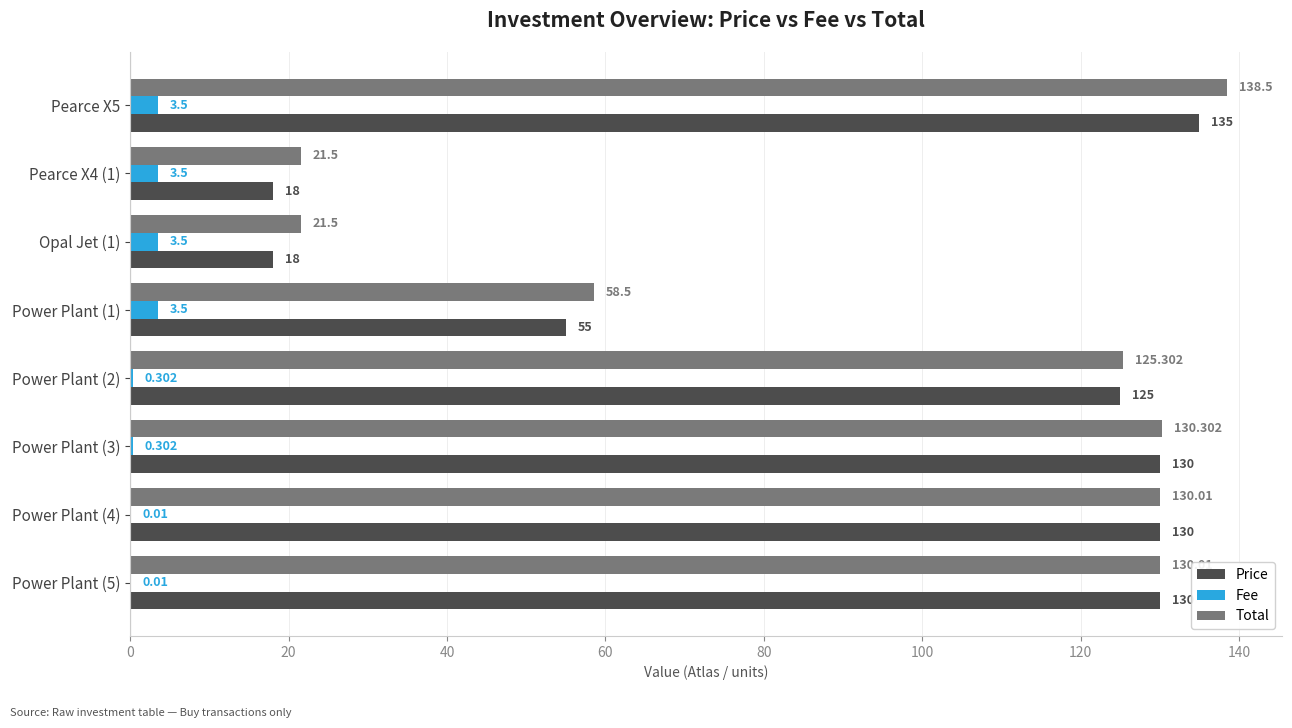

Which series has the largest total across all categories?

Total